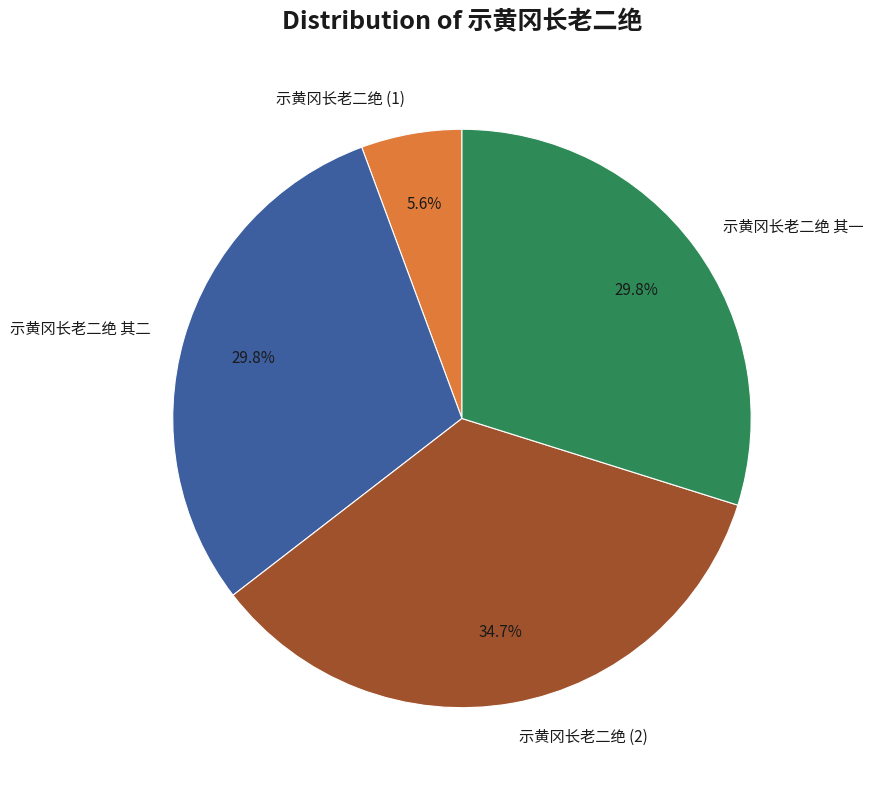

Which category has the smallest portion of the pie?

示黄冈长老二绝 (1)